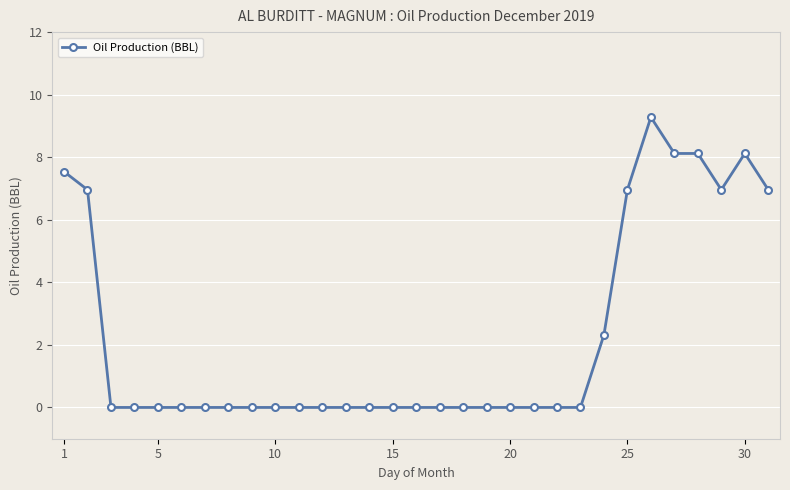

True or false: there are more than 1 points higher than both neighbors.

True